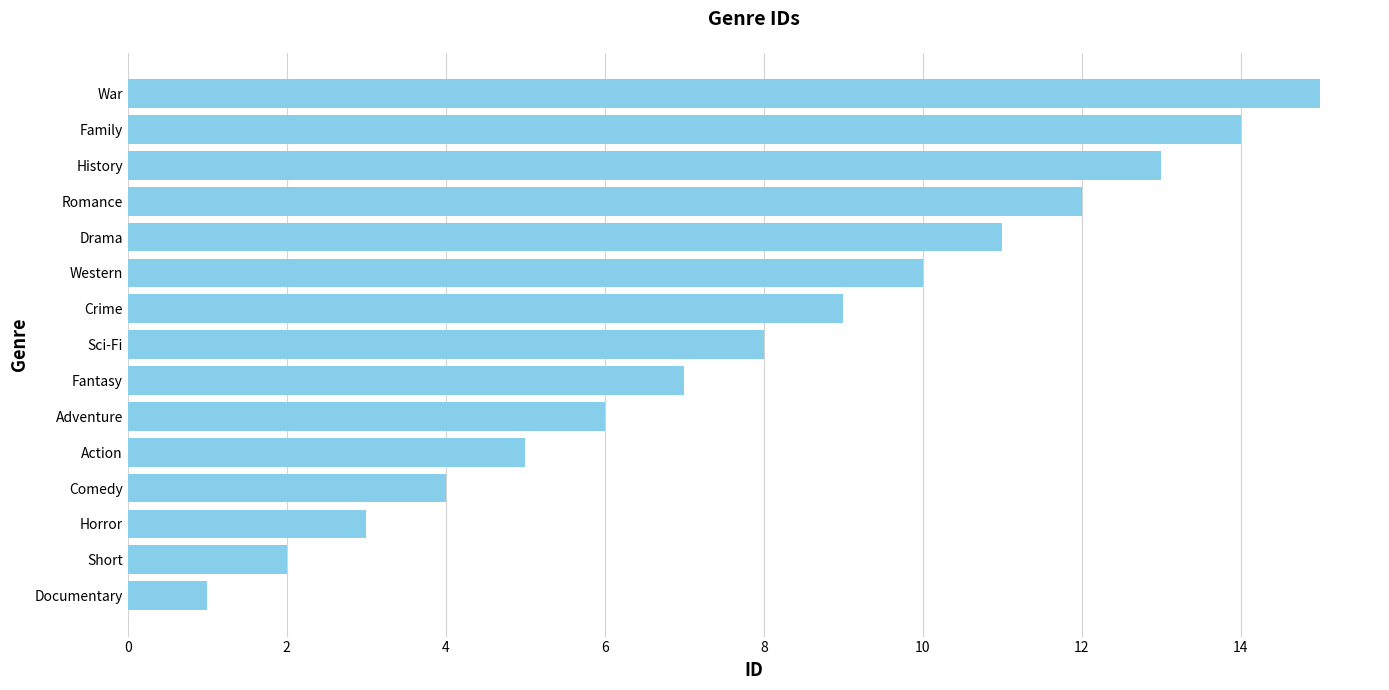

Read the value at Sci-Fi.

8